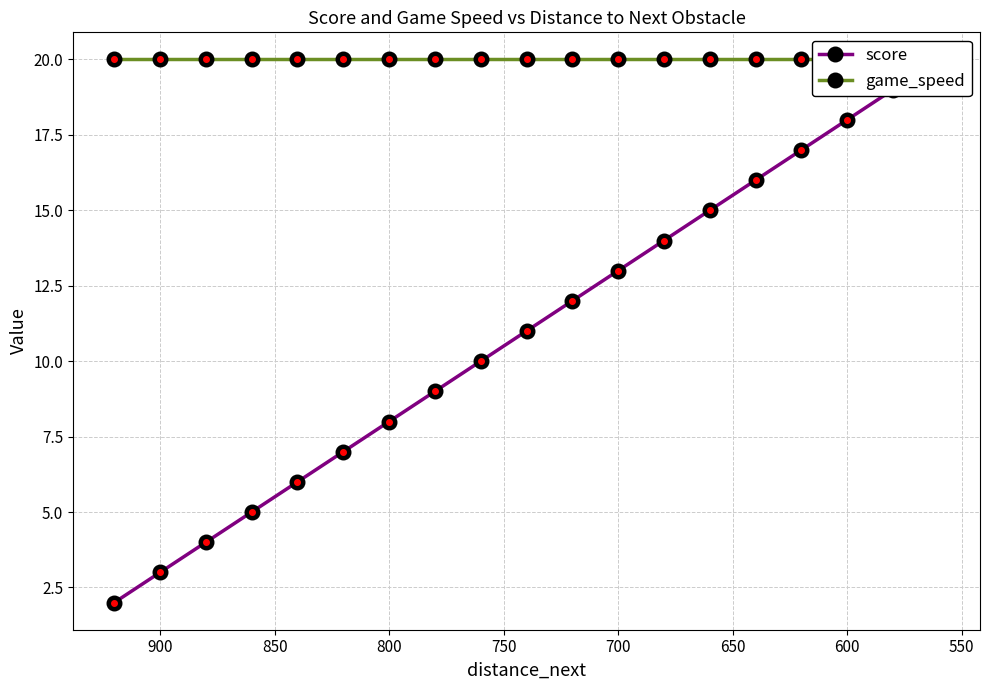

Rank the series at 600 from lowest to highest value.

score, game_speed